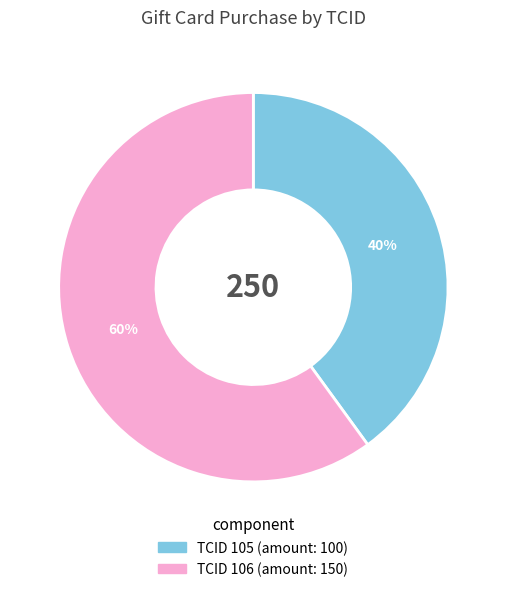

Is there a majority slice in this chart?

Yes